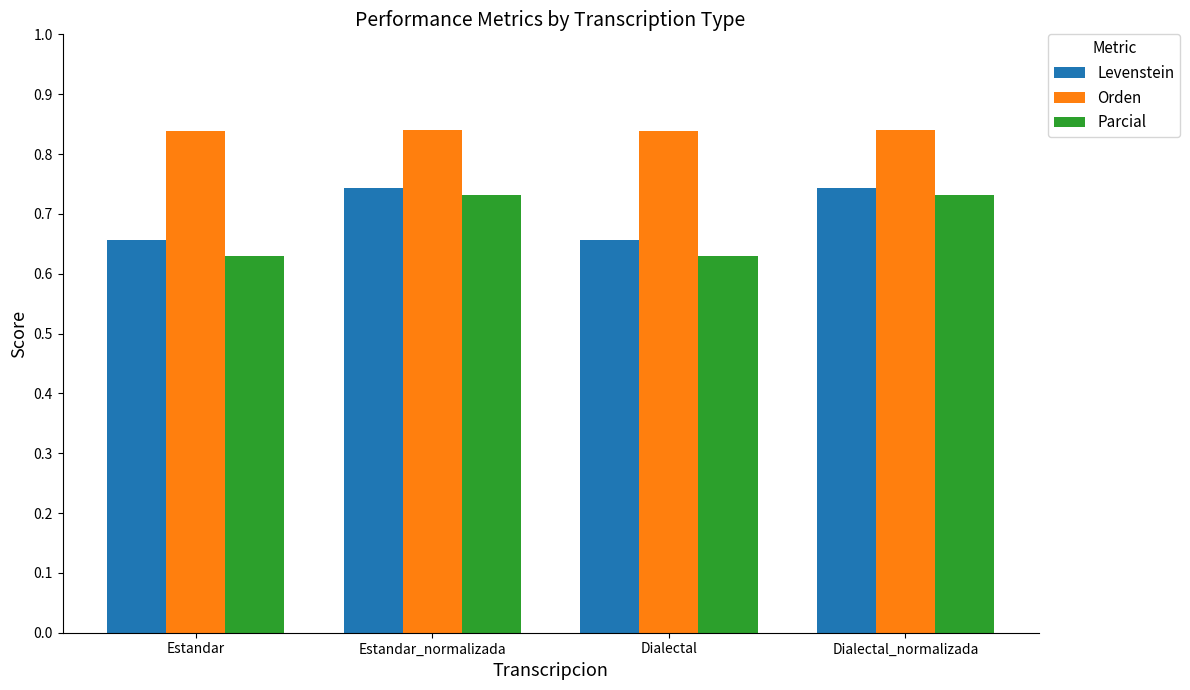

What is the sum of the Orden values at Dialectal and Estandar?

1.7